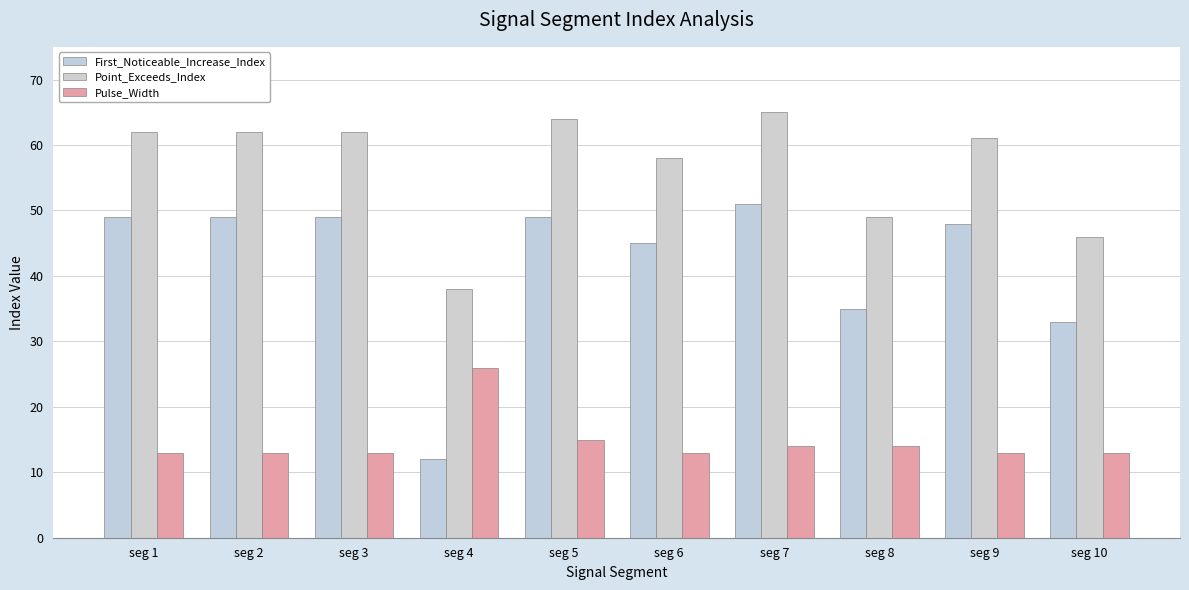

What is the sum of all Point_Exceeds_Index values?

567